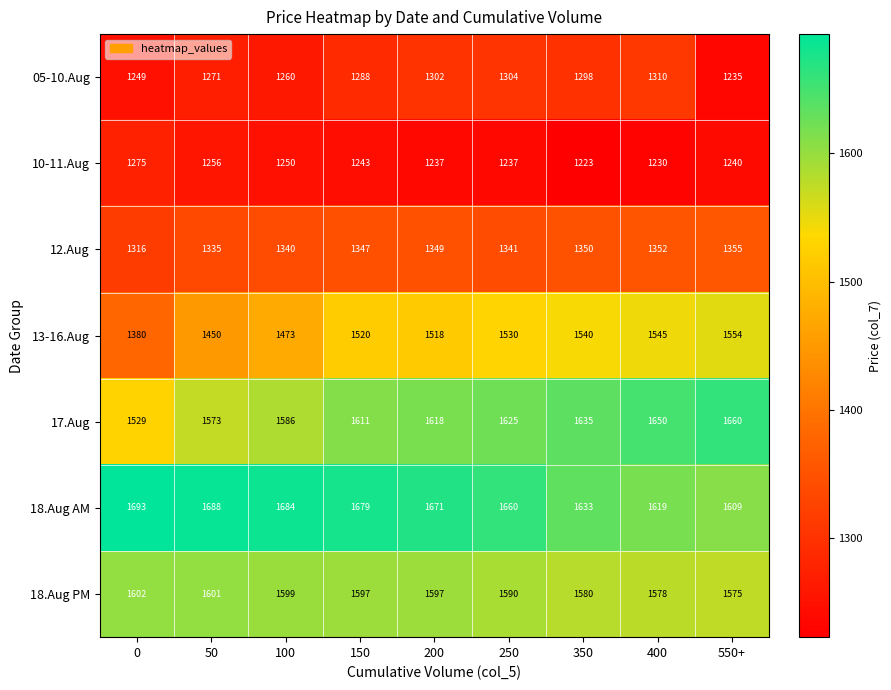

True or false: 13-16.Aug has a value of 2016 at 350.

False